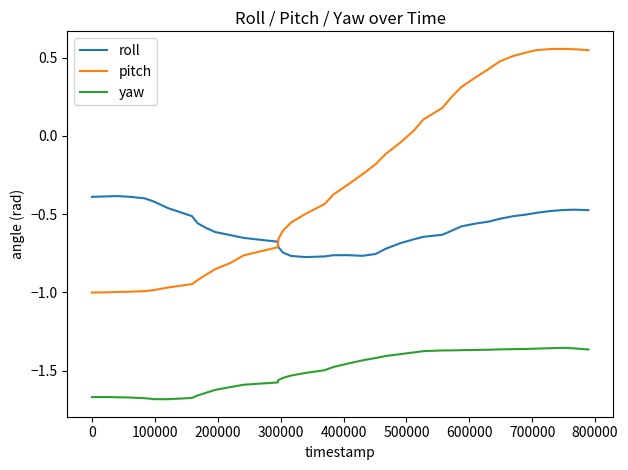

True or false: roll and pitch intersect in this chart.

True